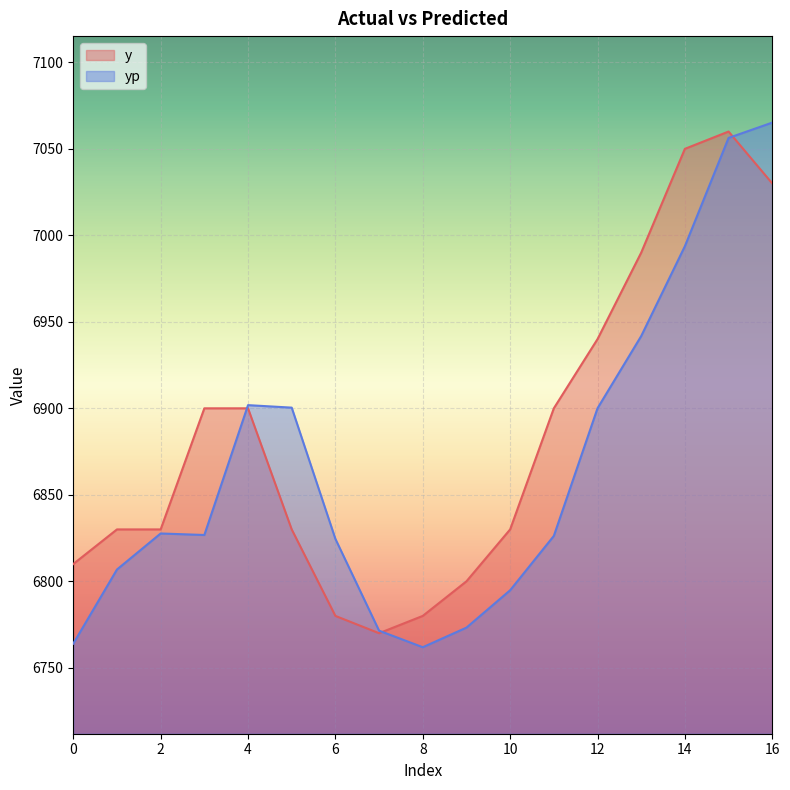

Which series has the largest total across all categories?

y